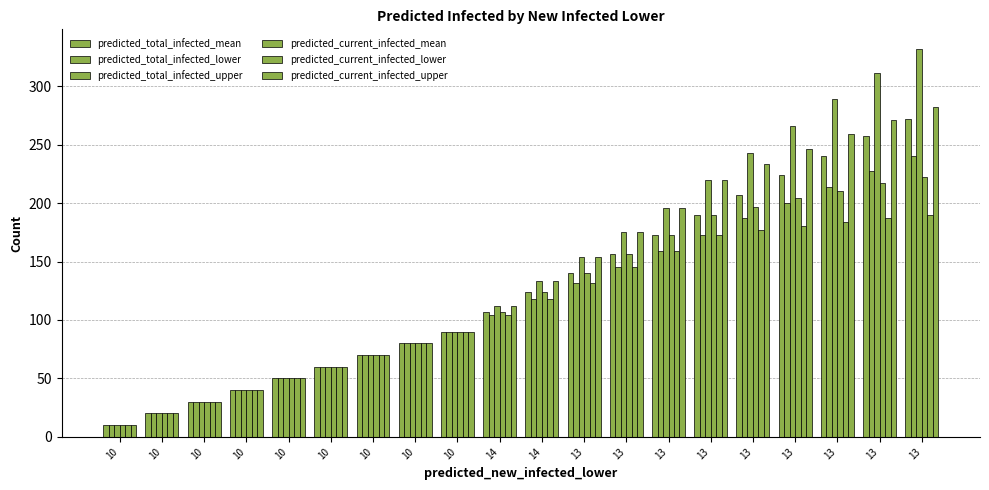

What is the highest value of the predicted_current_infected_upper series?

282